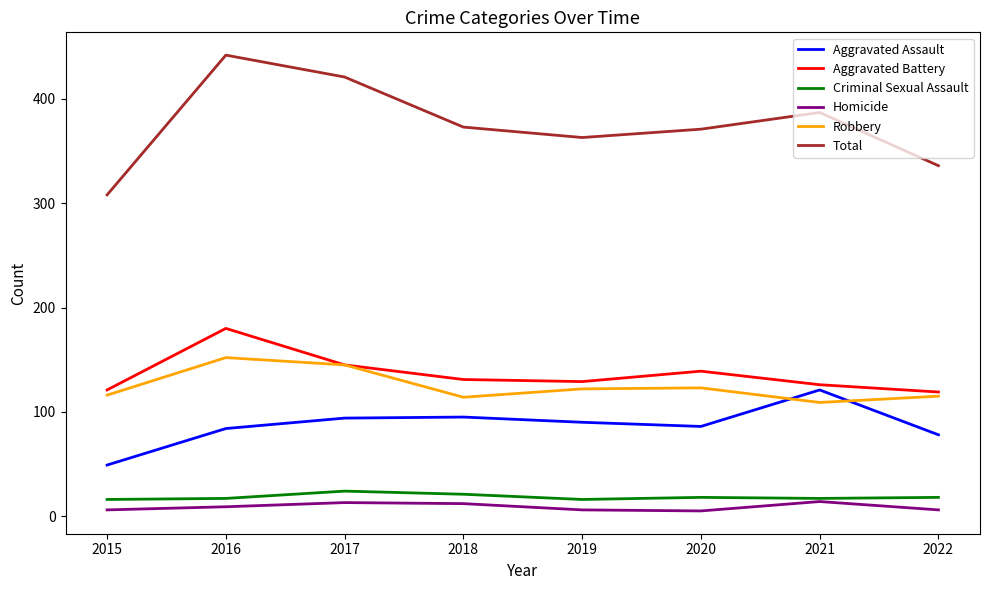

What value does the Total series have at 2015?

308